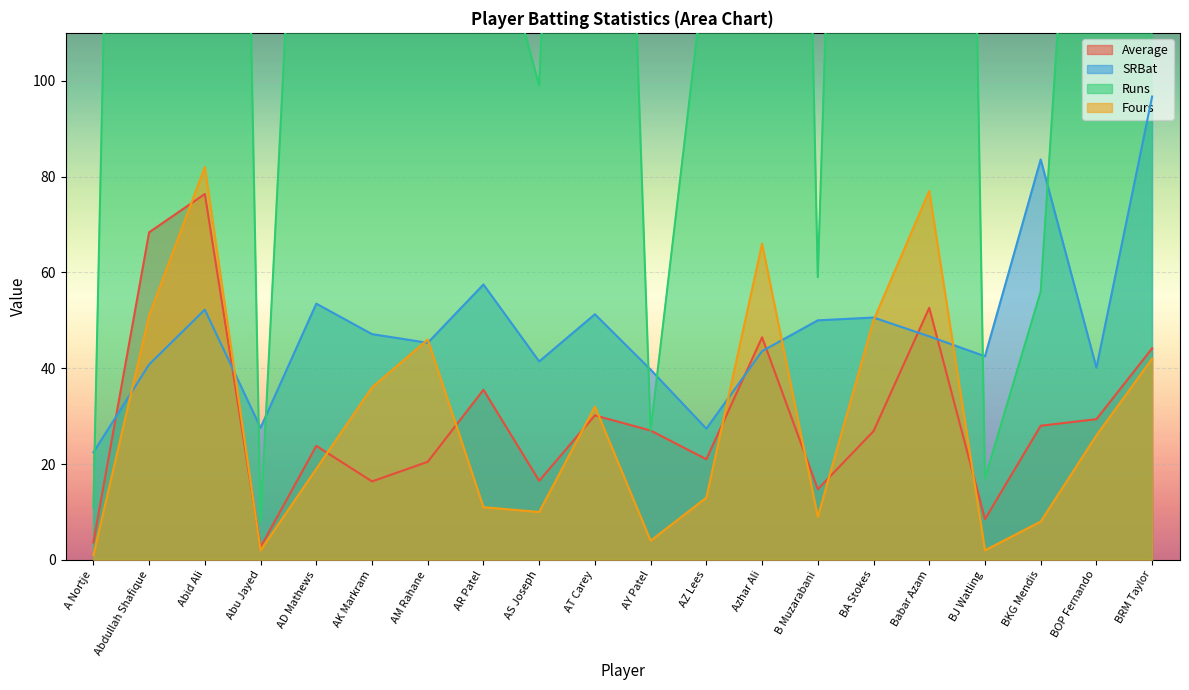

What is the value of the Fours point at the 9th from the left?

10.0